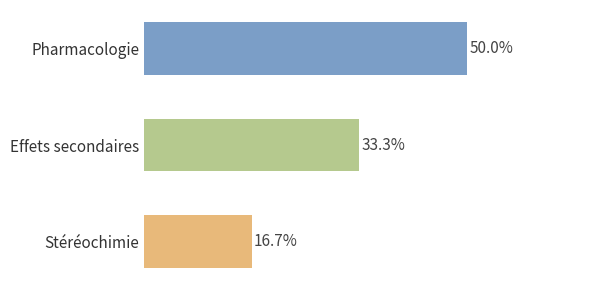

Does the chart contain any negative values?

No